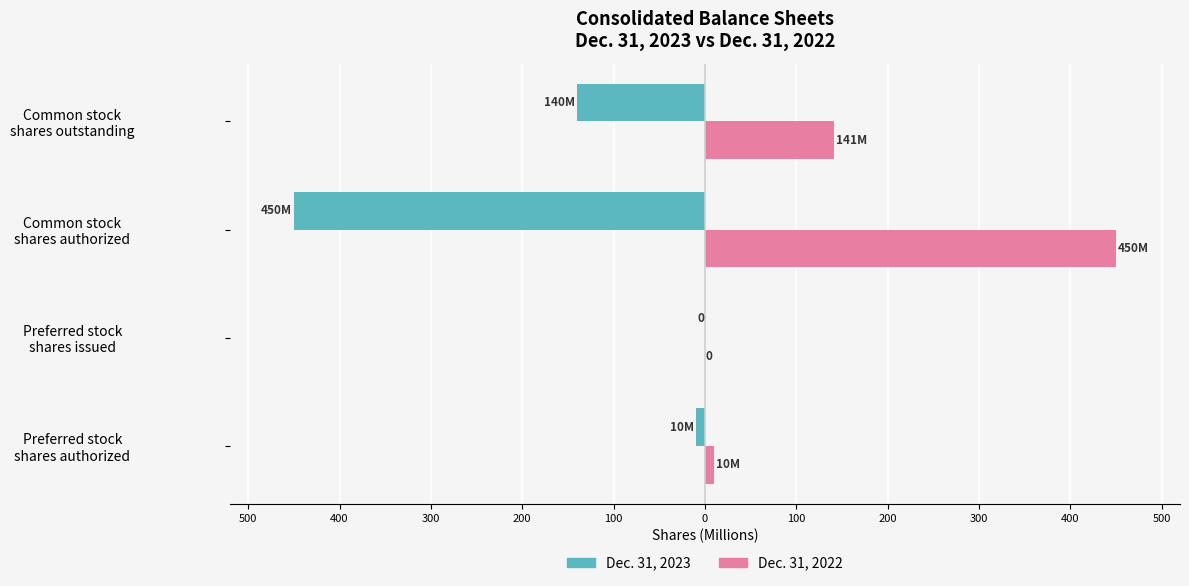

What are all the series names shown in the legend?

Dec. 31, 2023, Dec. 31, 2022